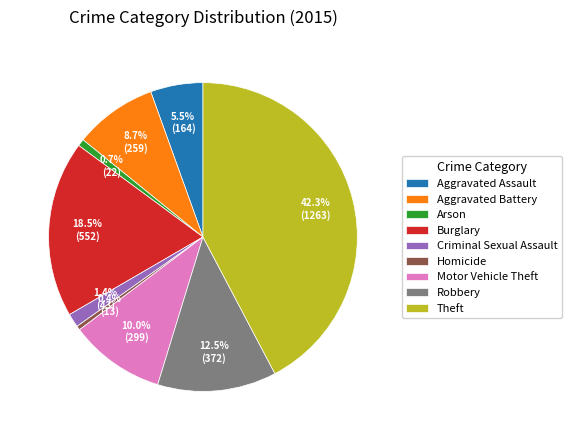

How many slices are in this pie chart?

9